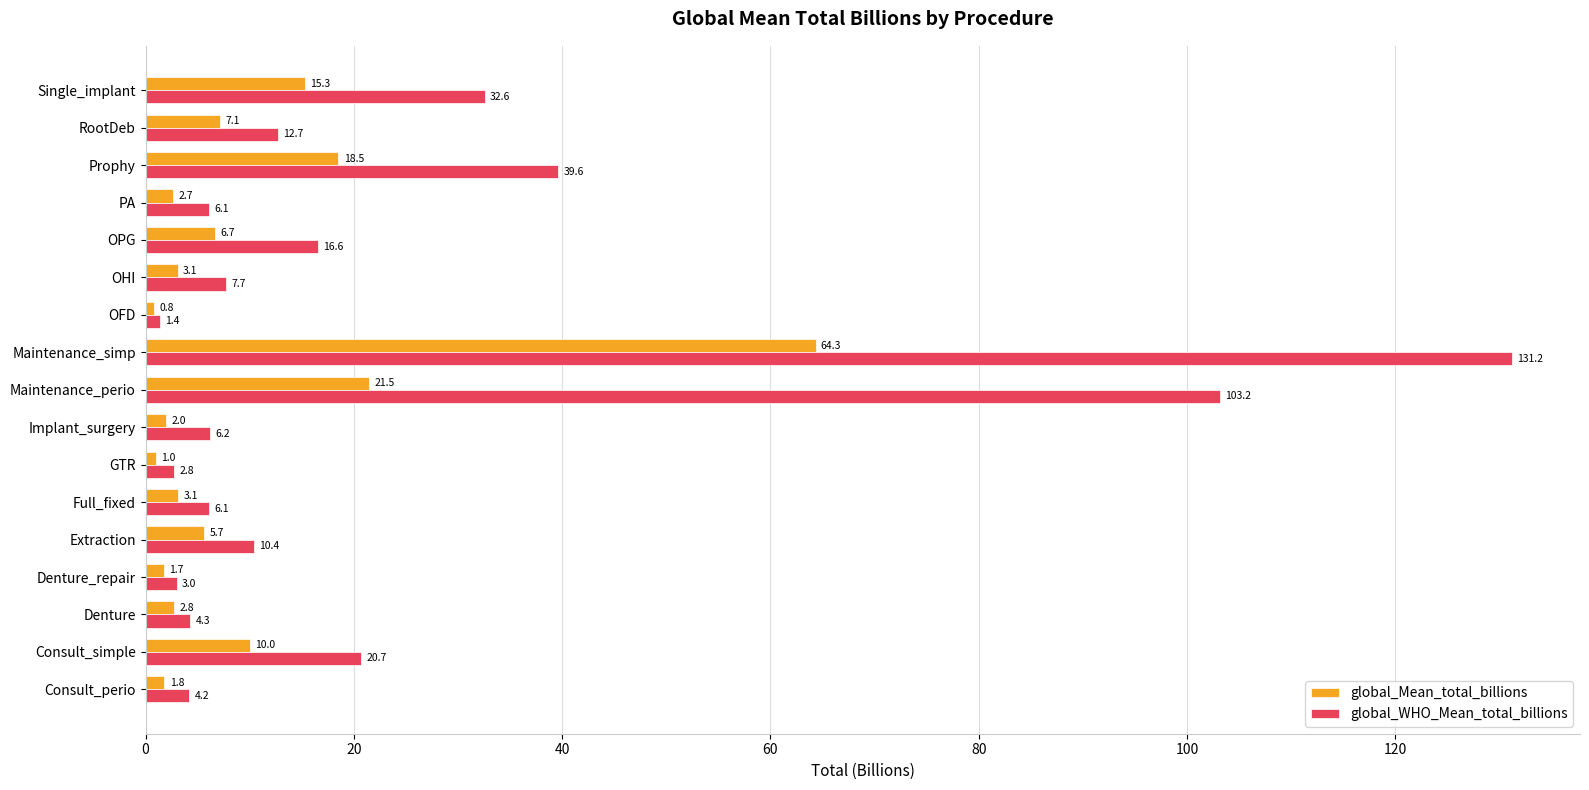

What is the spread (max minus min) of values at Single_implant?

17.3